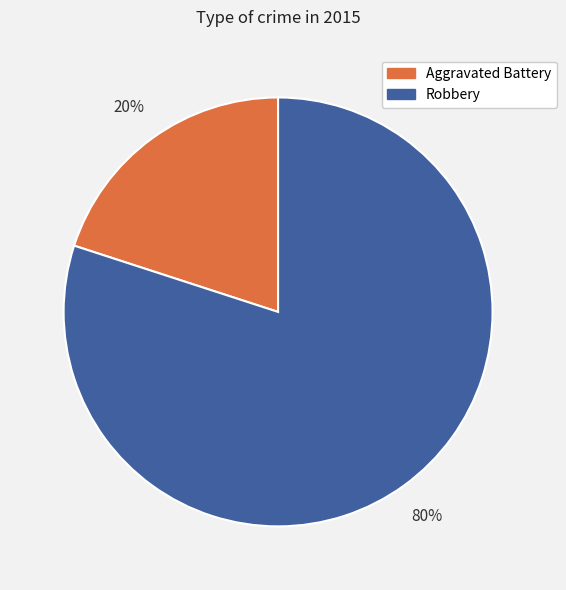

Which slice is the largest?

Robbery